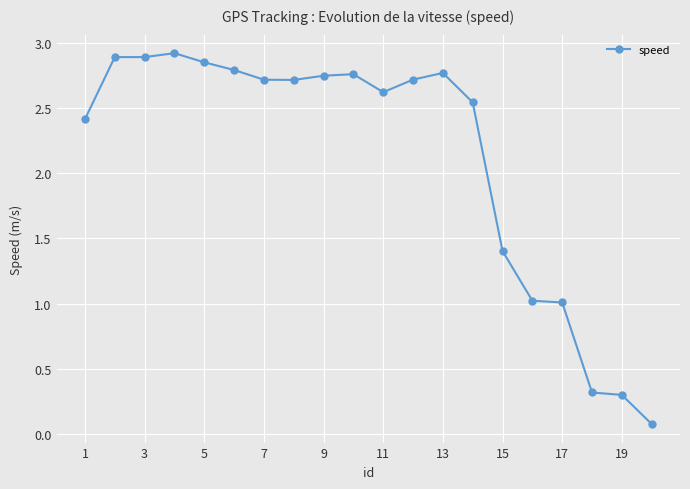

What is the sum of all values?

42.5